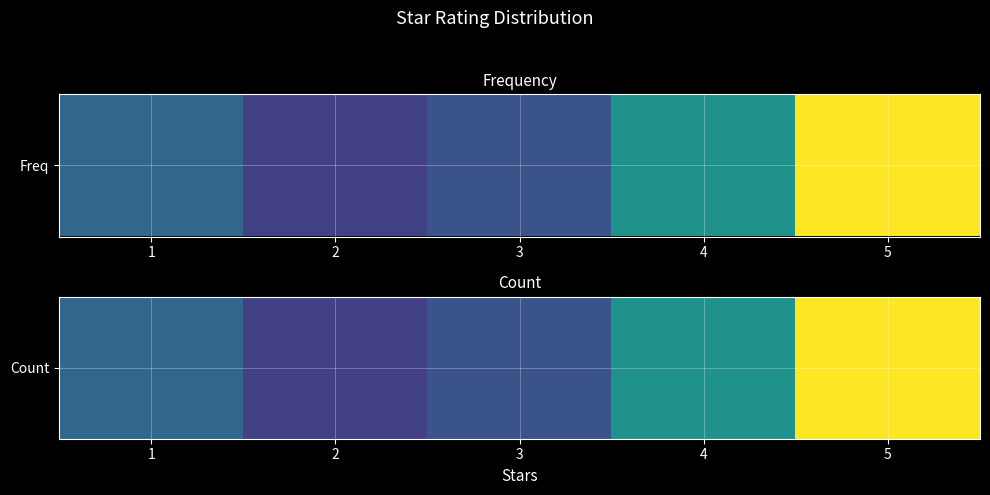

List the labels in order of value, largest first.

5, 4, 1, 3, 2